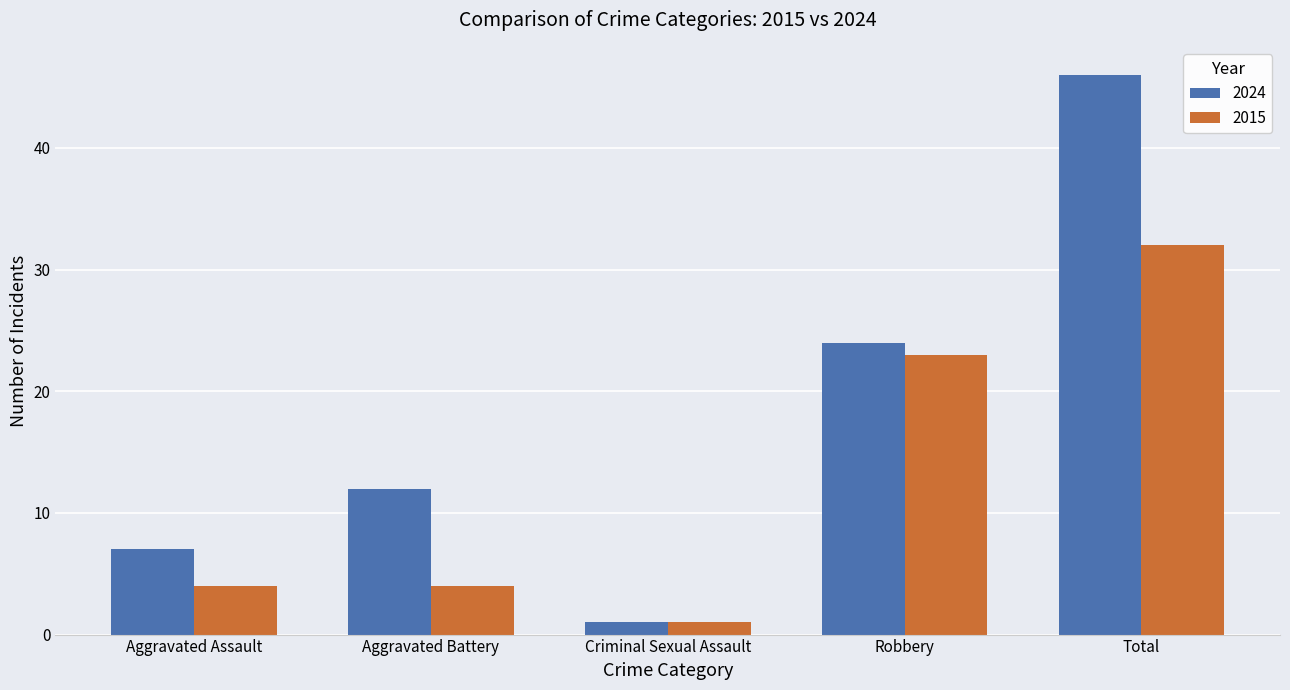

What is the sum of the 2024 values at Criminal Sexual Assault and Robbery?

25